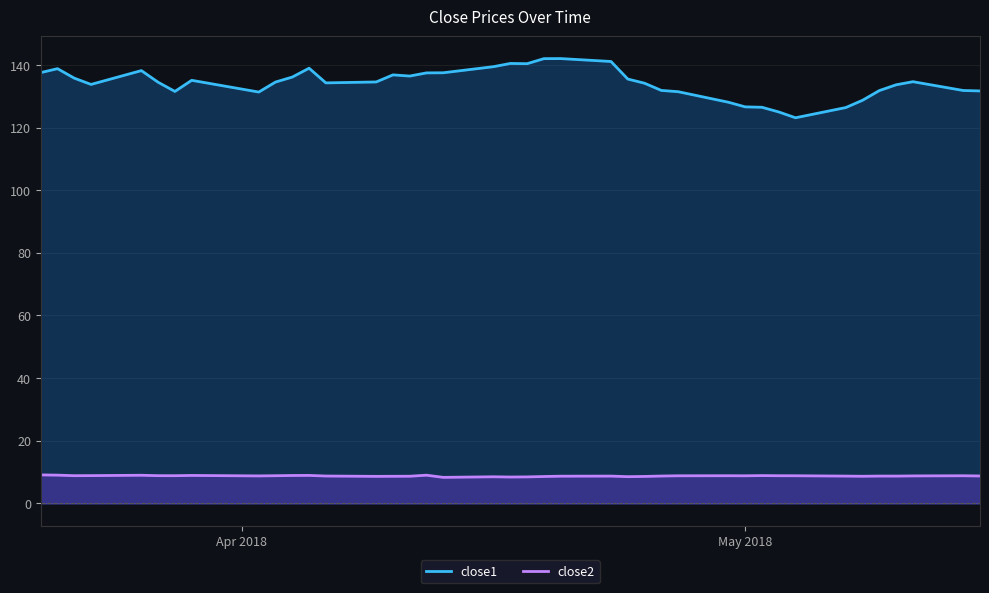

How many distinct data groups are displayed?

2